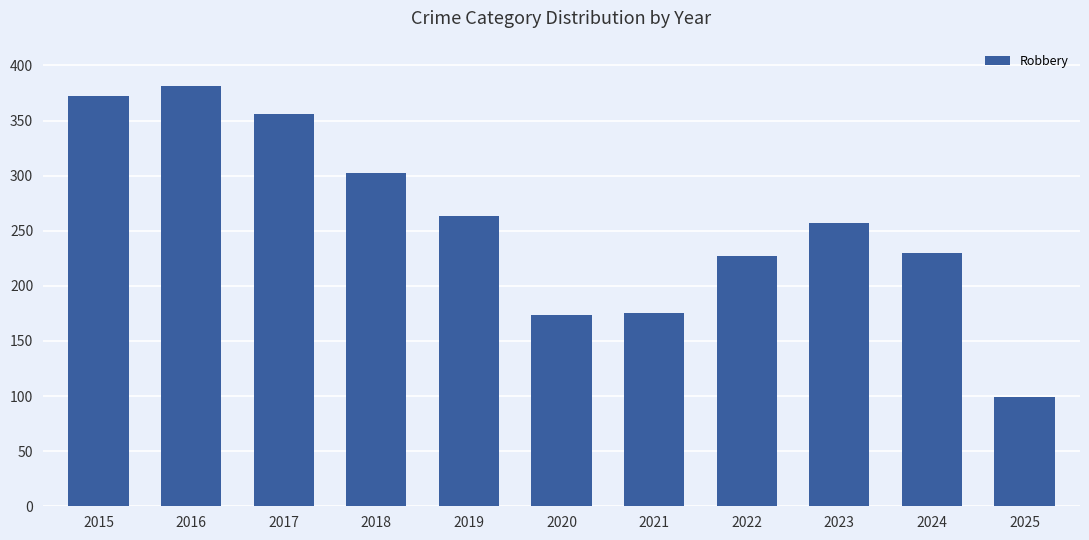

Is it true that the value at 2020 is 174?

True